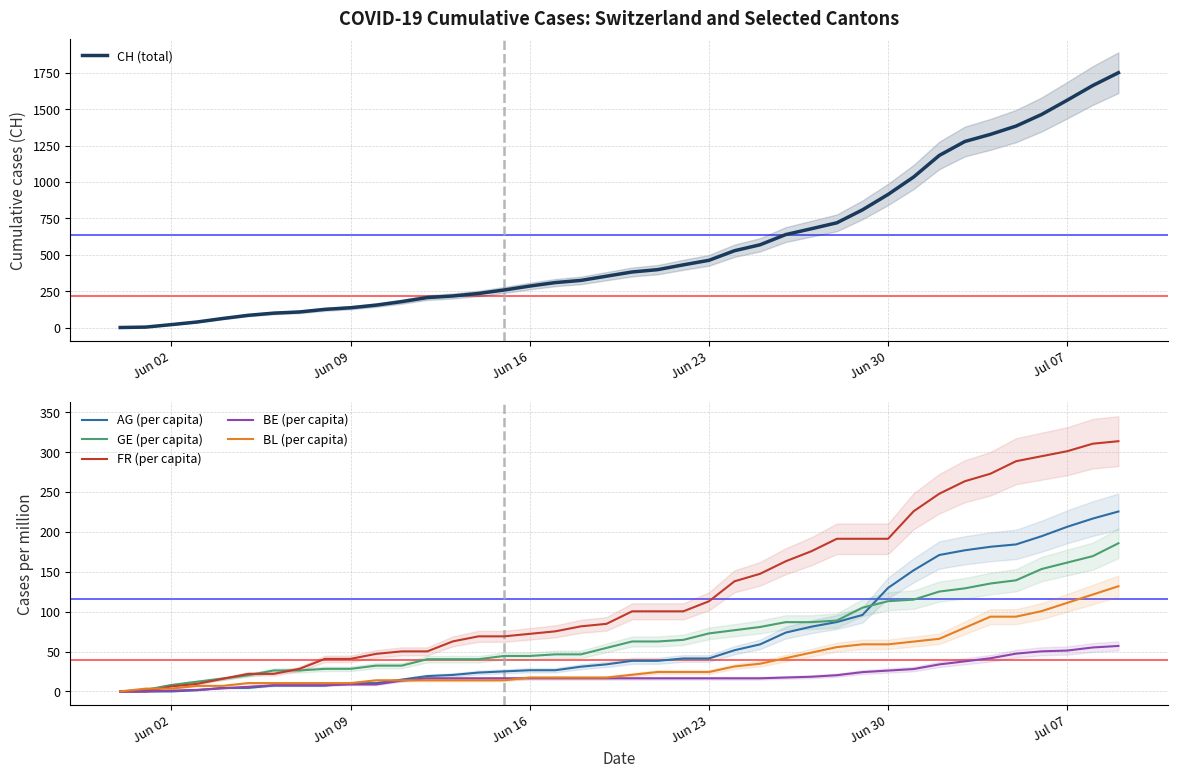

What is the highest value of the BE (per capita) series?

57.0